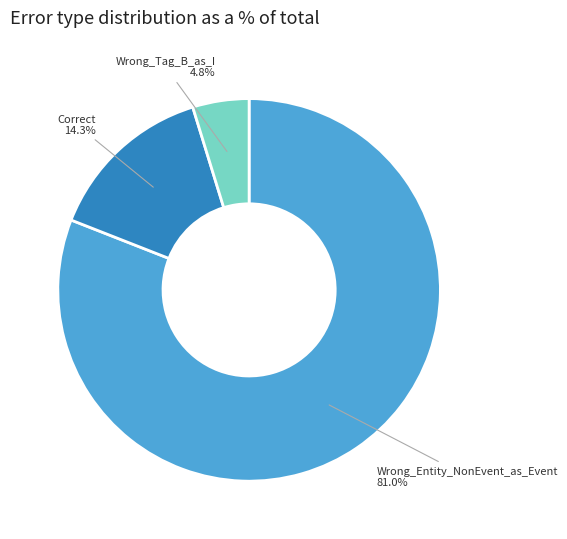

Rank the categories by value from lowest to highest.

Wrong_Tag_B_as_I, Correct, Wrong_Entity_NonEvent_as_Event